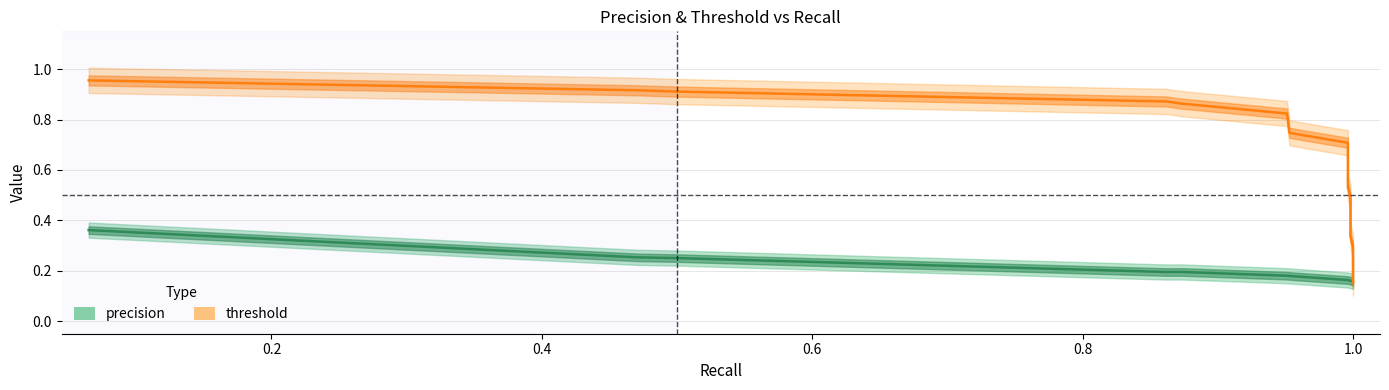

Which series has the widest spread of values?

threshold